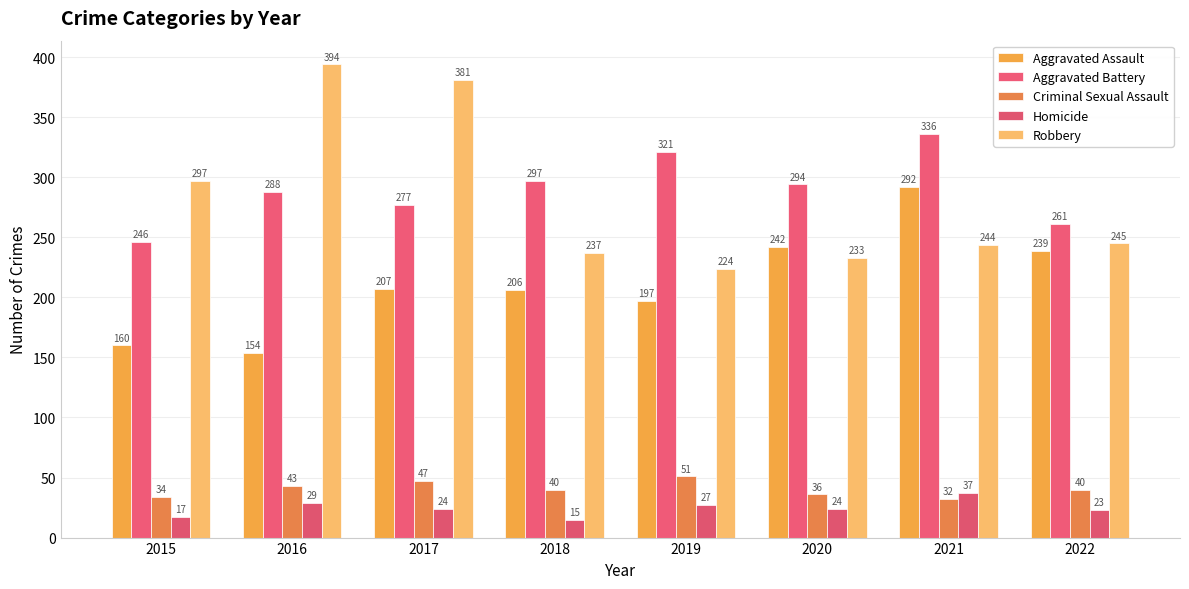

What is the difference between the second highest and minimum values in the Robbery series?

157